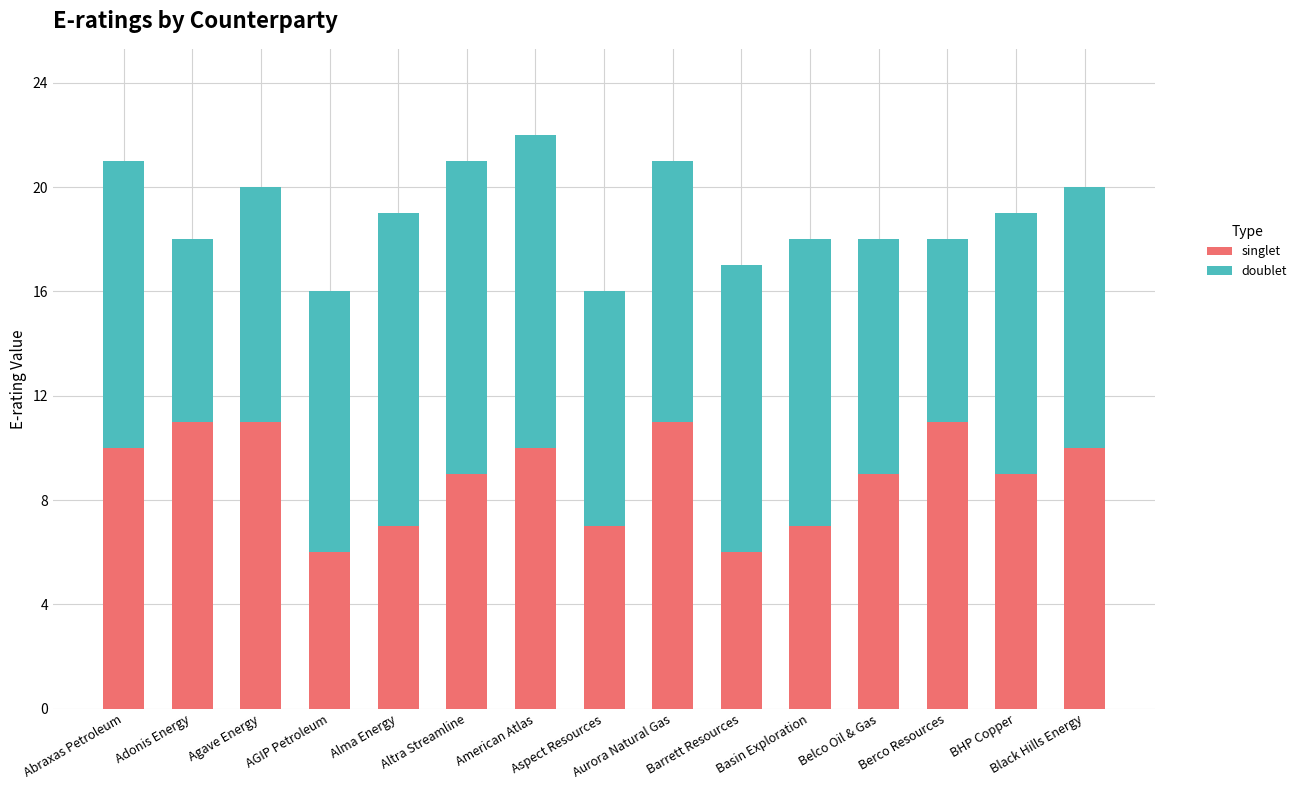

What is the difference between the second highest and minimum values in the singlet series?

5